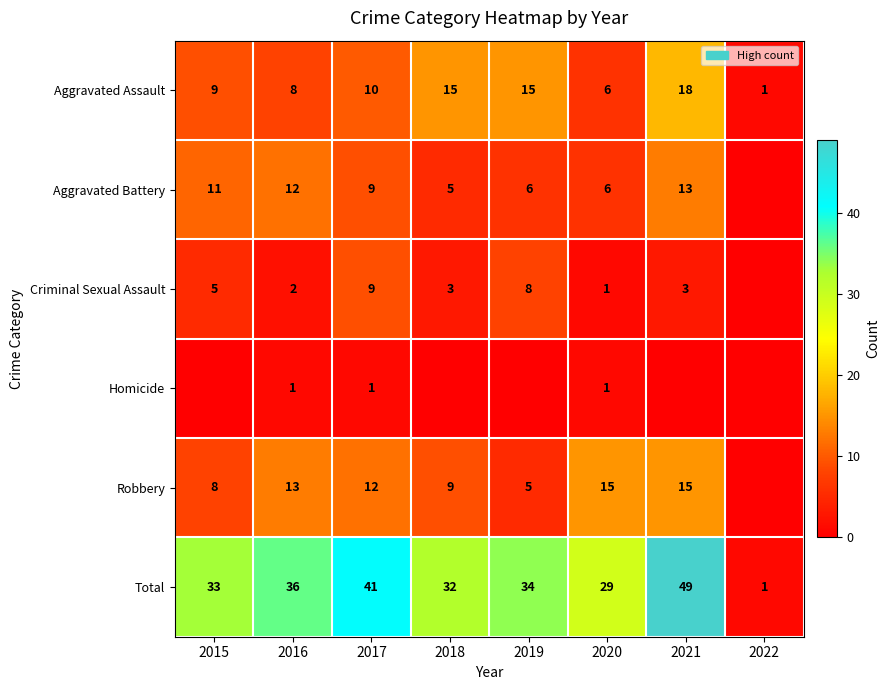

What is the spread (max minus min) of values at 2022?

1